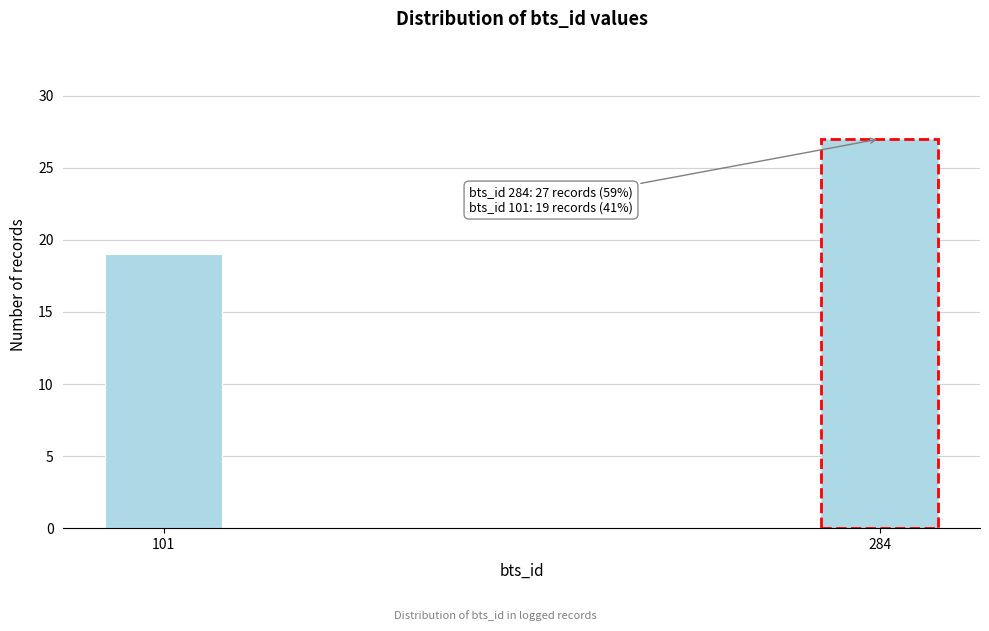

Reading left to right, extract all data points from this chart.

101=19	284=27